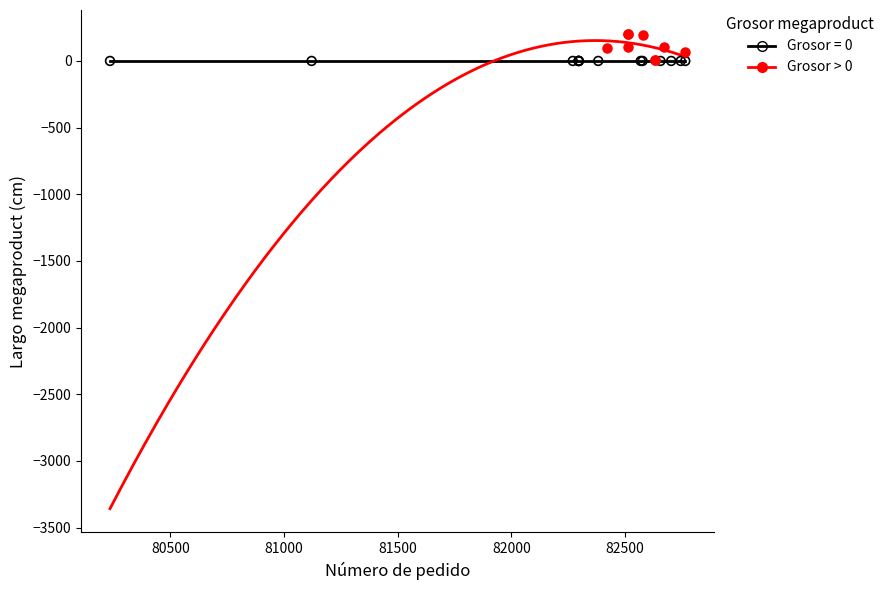

Which series reaches the maximum Y coordinate?

Grosor > 0